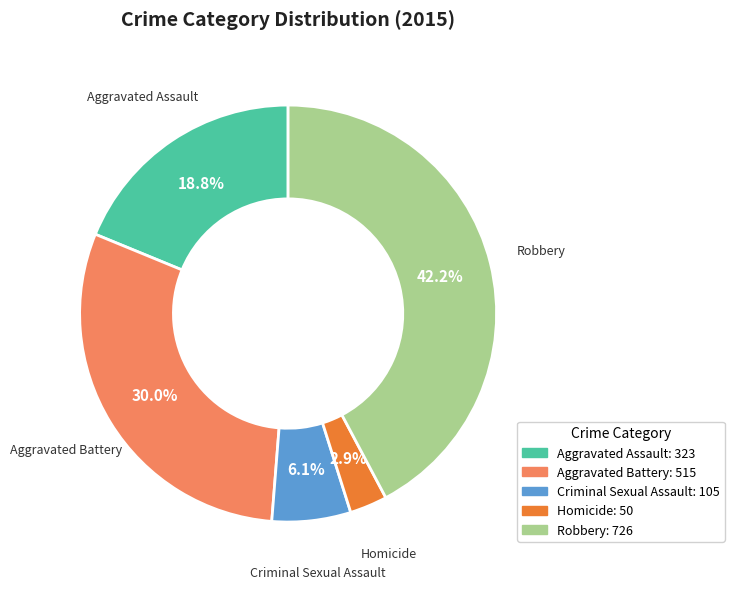

Which slice is the smallest?

Homicide